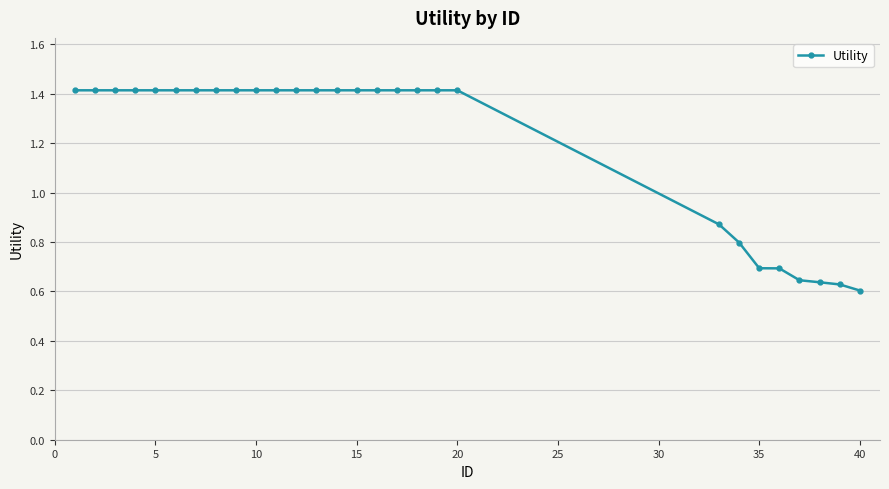

What is the value of the 18th point from the left?

1.4